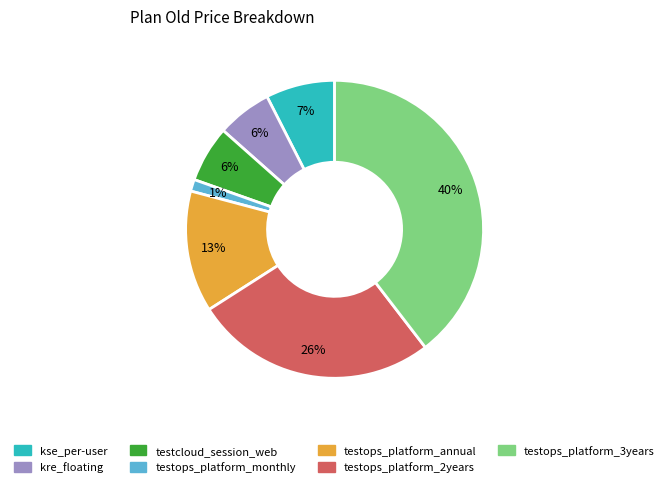

Is there any slice that represents more than half of the pie?

No